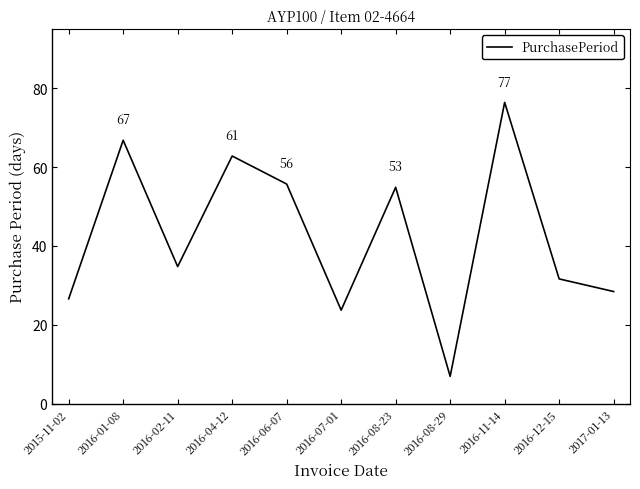

Approximately how many times larger is the value at 2015-11-02 compared to 2016-08-23?

0.5